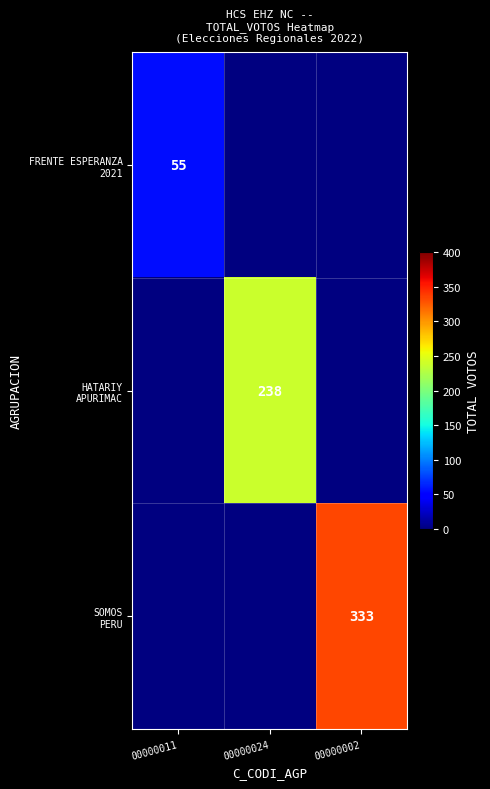

Rank the series by their maximum value, from lowest to highest.

FRENTE ESPERANZA 2021, HATARIY APURIMAC, SOMOS PERU